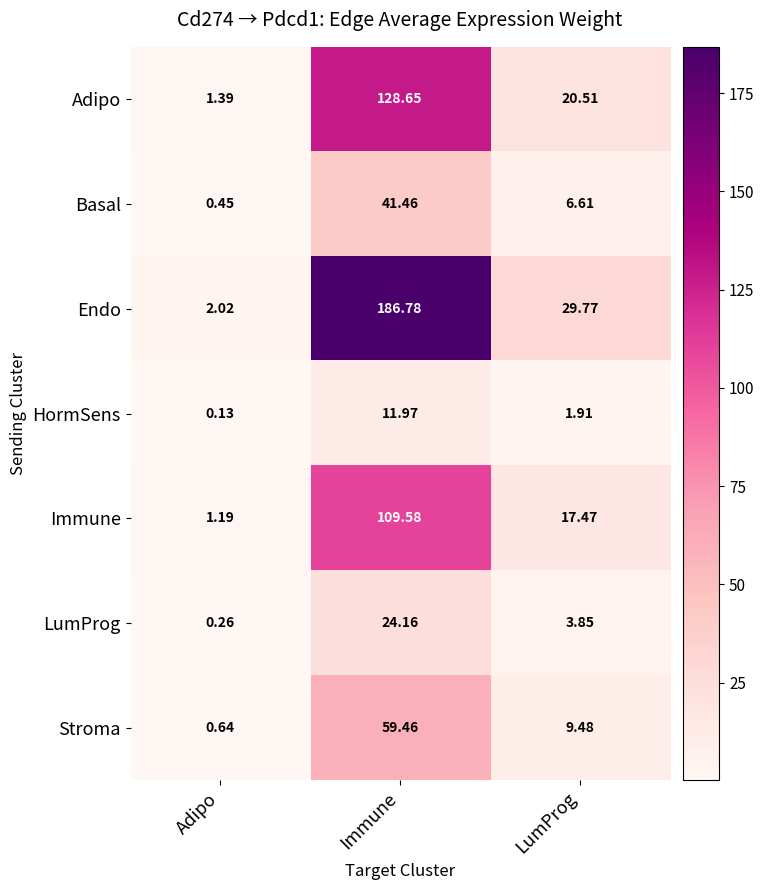

At which label does LumProg reach its peak?

Immune